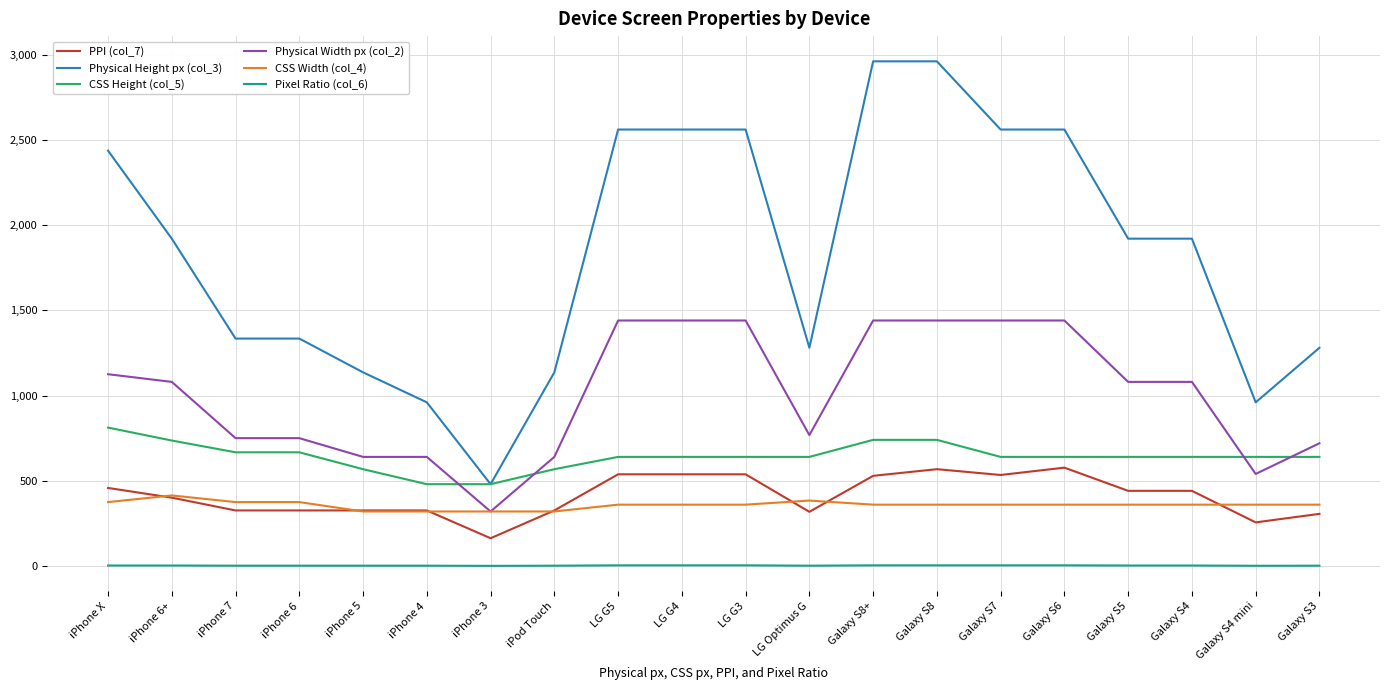

List the series in order of their peak value, highest first.

Physical Height px (col_3), Physical Width px (col_2), CSS Height (col_5), PPI (col_7), CSS Width (col_4), Pixel Ratio (col_6)